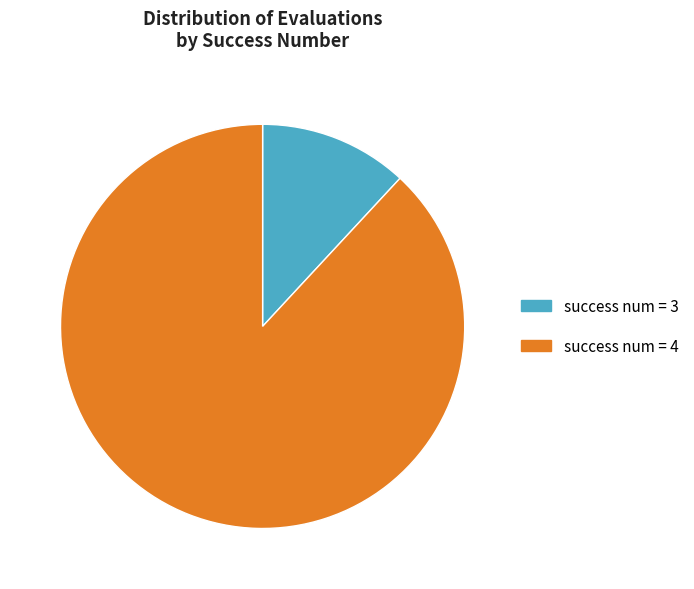

Approximately how many times larger is the value at success num = 4 compared to success num = 3?

7.4